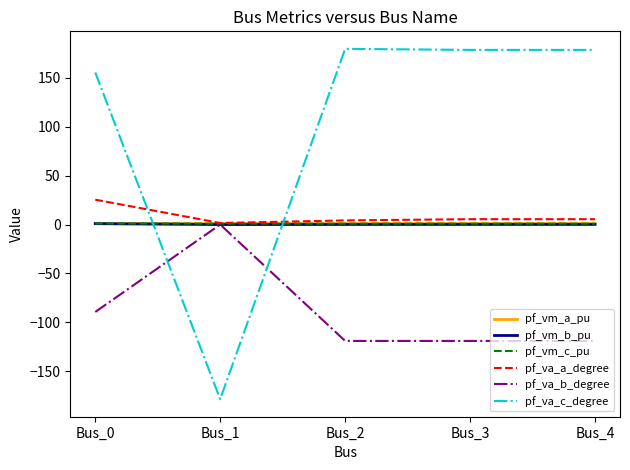

Which series has the largest range (max minus min)?

pf_va_c_degree